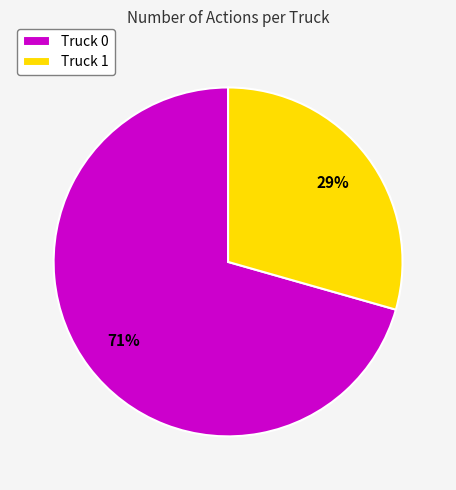

Rank the categories by value from lowest to highest.

Truck 1, Truck 0